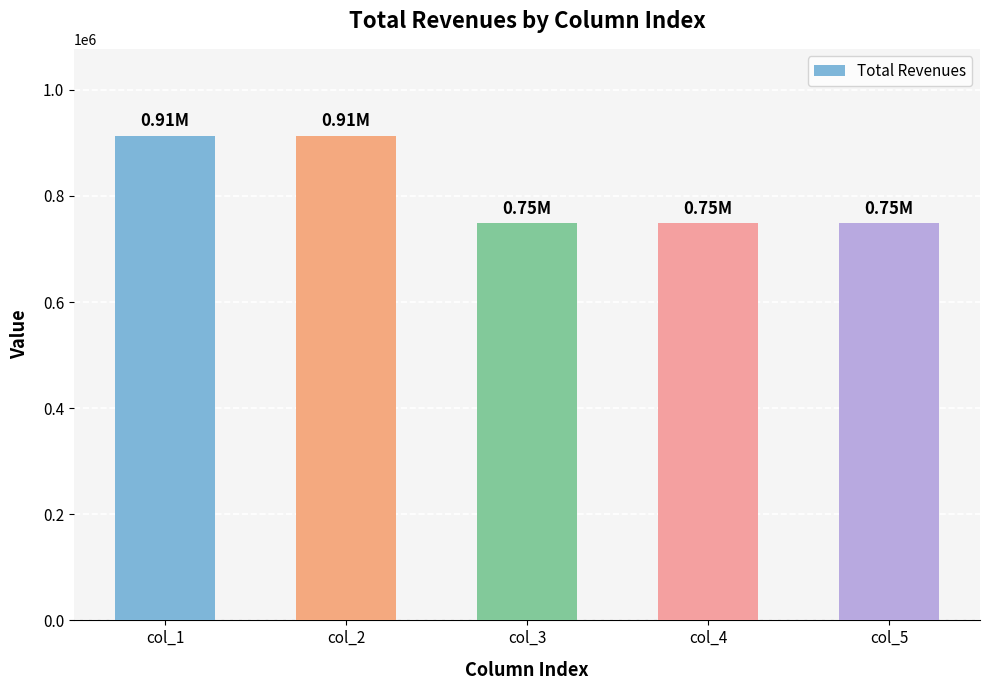

What is the ratio of the value at col_2 to the value at col_1?

1.0